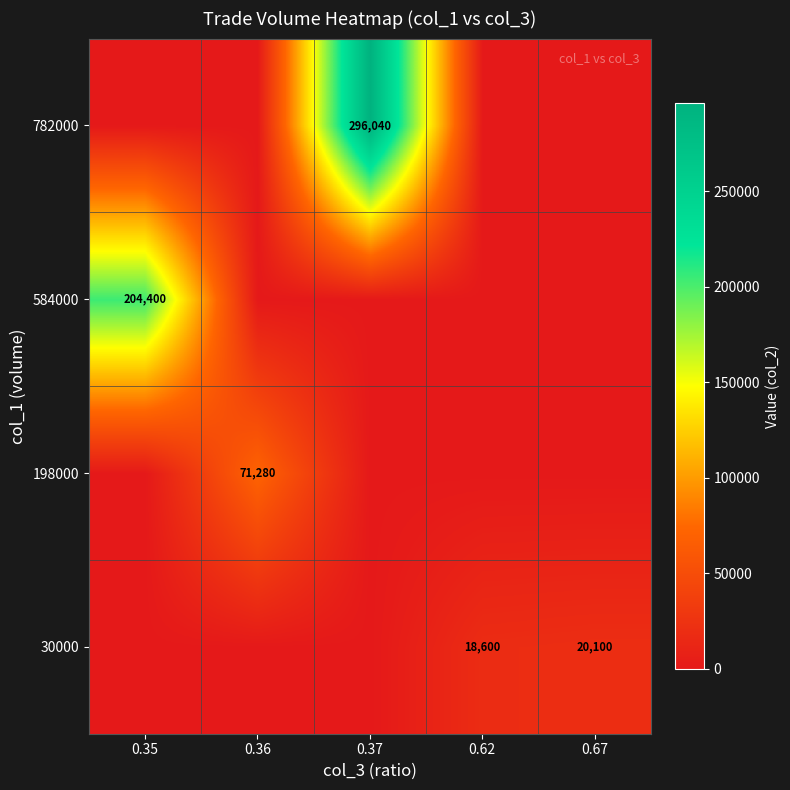

The value of 198000 at 0.36 is 71280. True or false?

True